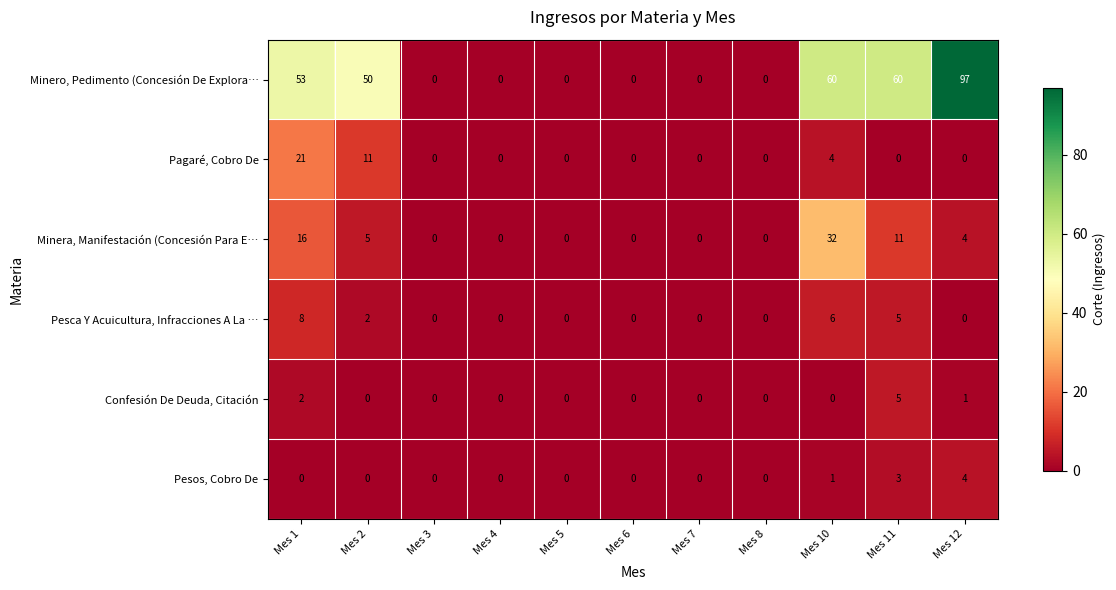

At which category does the chart reach its peak across all series?

Mes 12